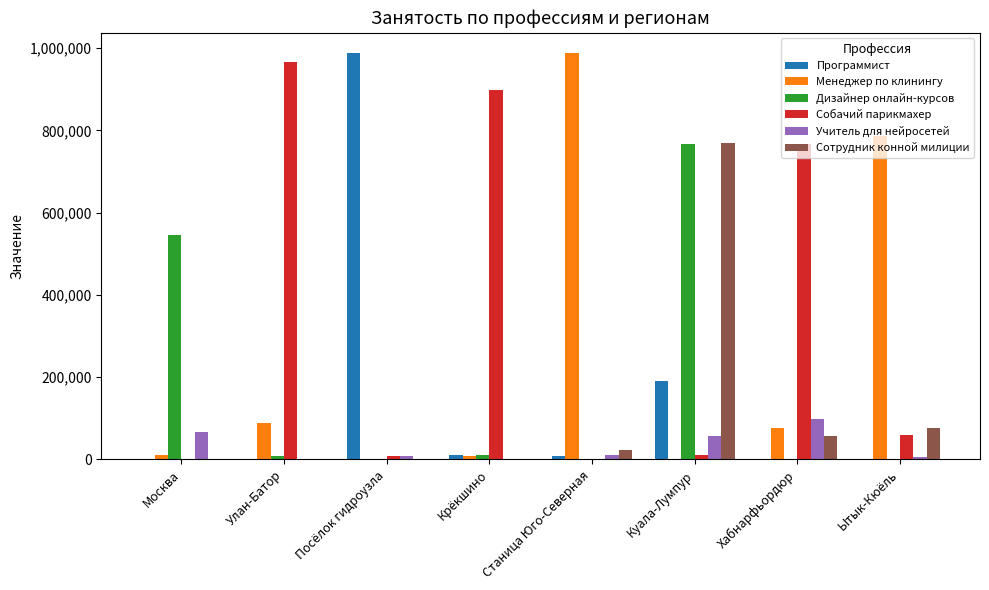

Is the value of Менеджер по клинингу at Ытык-Кюёль greater than the value of Учитель для нейросетей at Крёкшино?

Yes